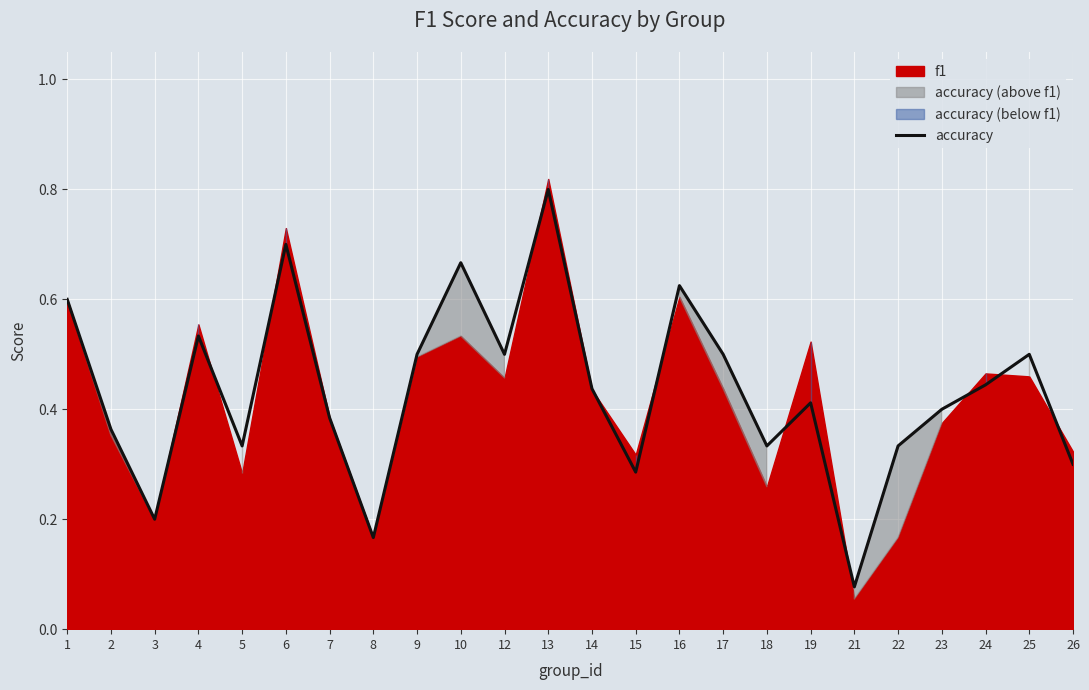

Where is the data nearest to the value 0?

21